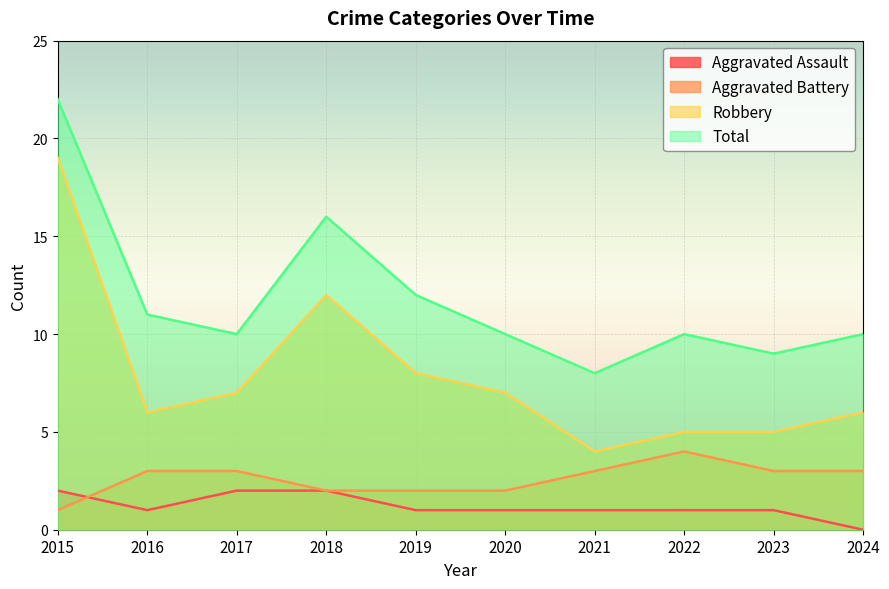

What is the value of the Total point at the 3rd from the left?

10